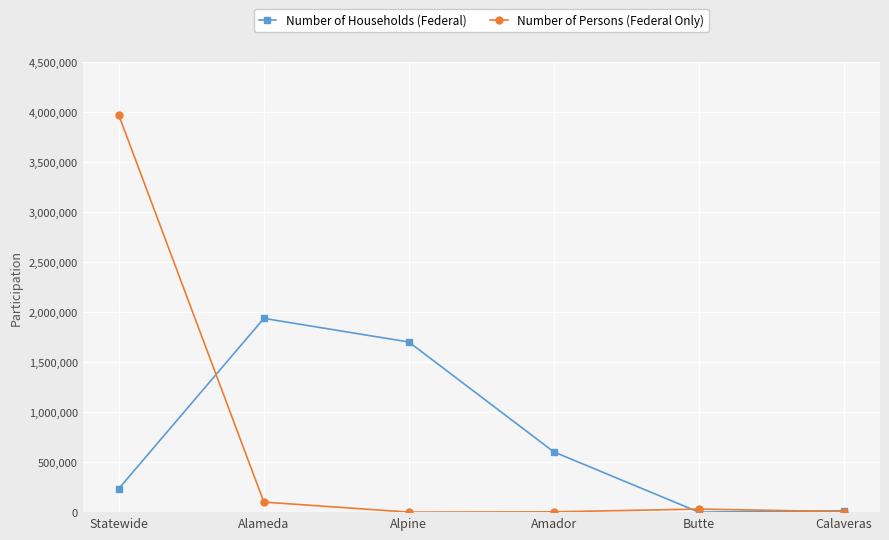

Which series has the largest range (max minus min)?

Number of Persons (Federal Only)